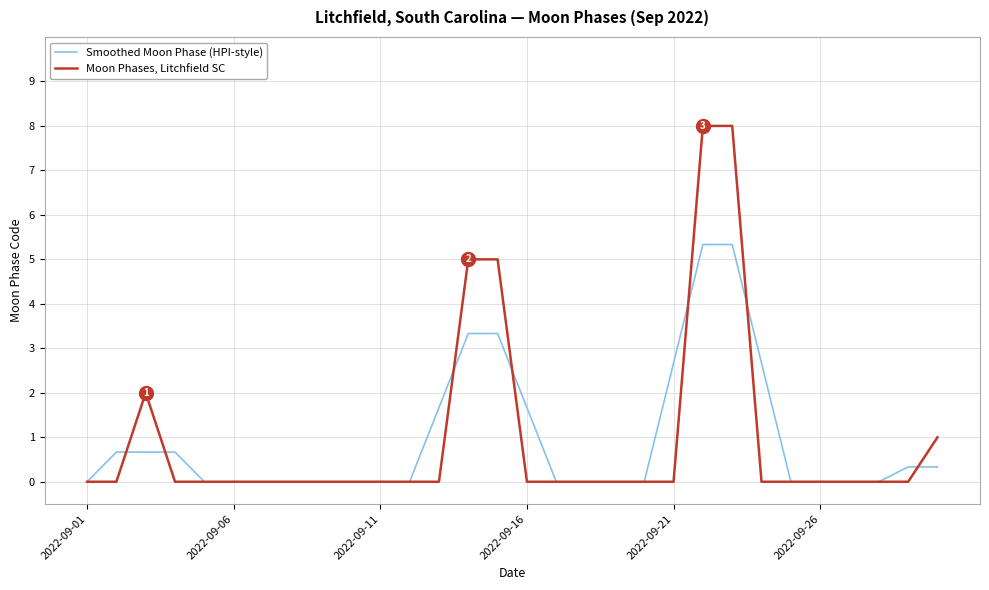

Rank the series by their maximum value, from highest to lowest.

Moon Phases, Litchfield SC, Smoothed Moon Phase (HPI-style)